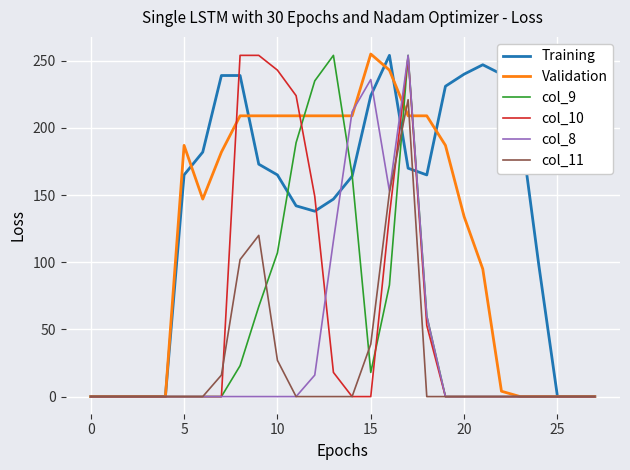

Which series has the largest total across all categories?

Training